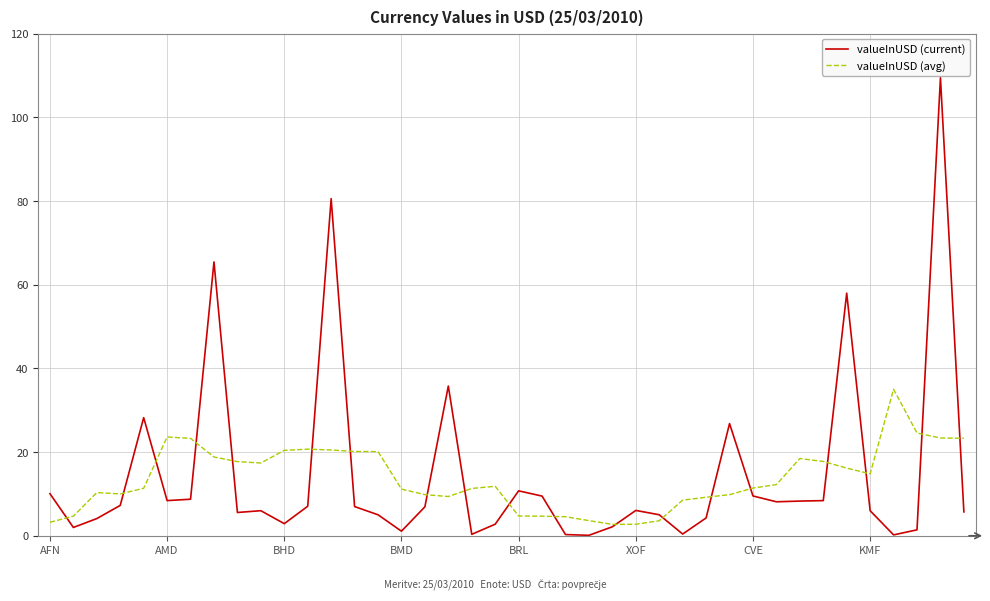

Rank the series by their maximum value, from lowest to highest.

valueInUSD (avg), valueInUSD (current)